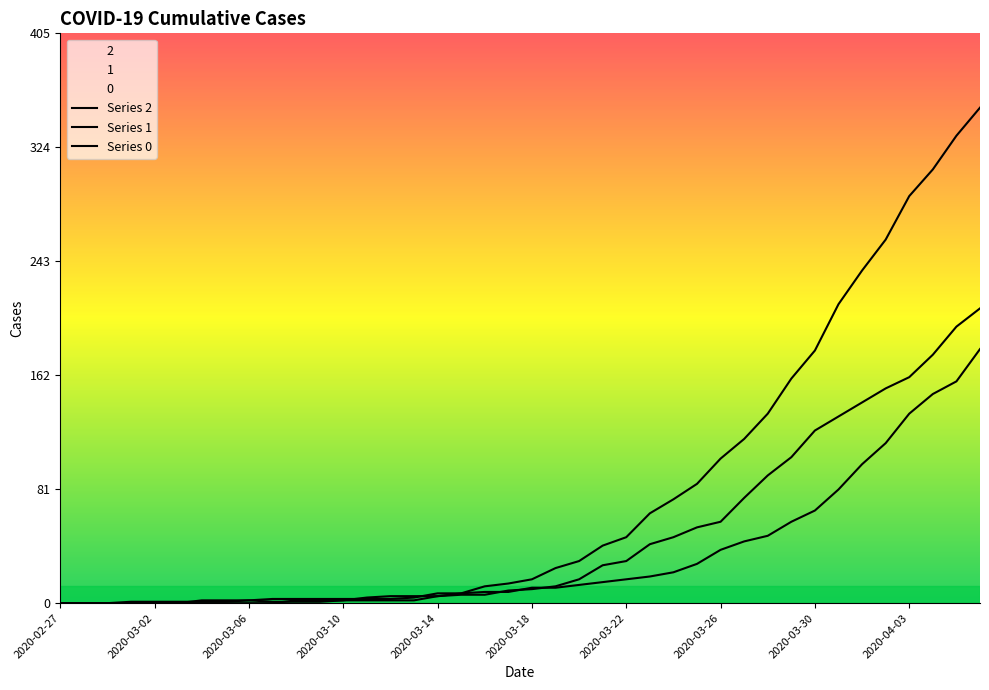

What is the maximum value for 0?

353